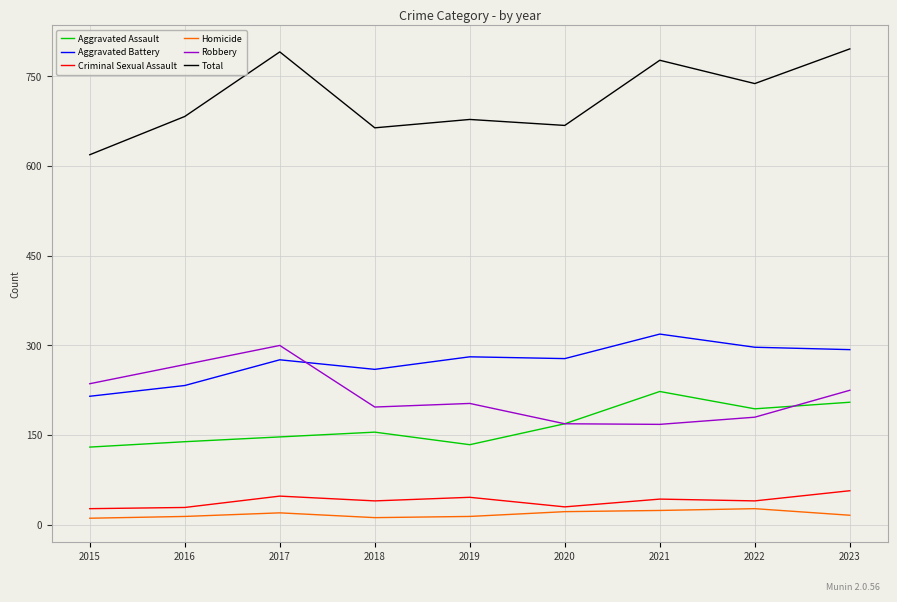

What is the average value of the Criminal Sexual Assault series?

40